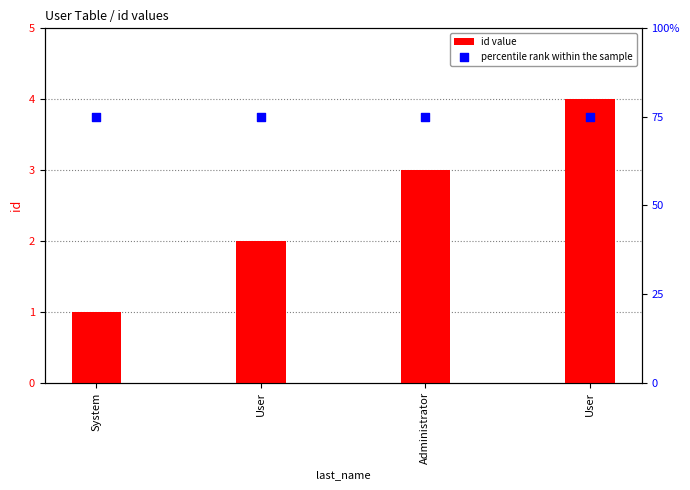

What are all the series names shown in the legend?

id value, percentile rank within the sample